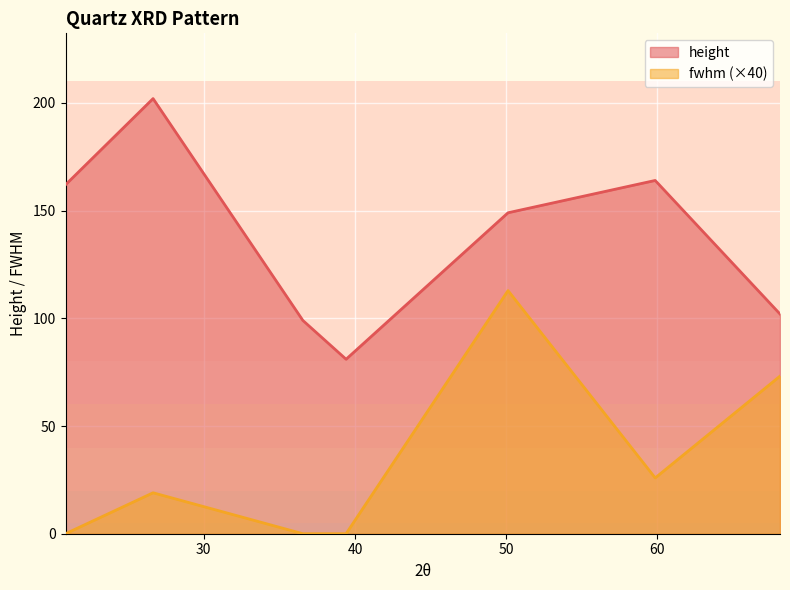

True or false: fwhm and height cross at least once.

False